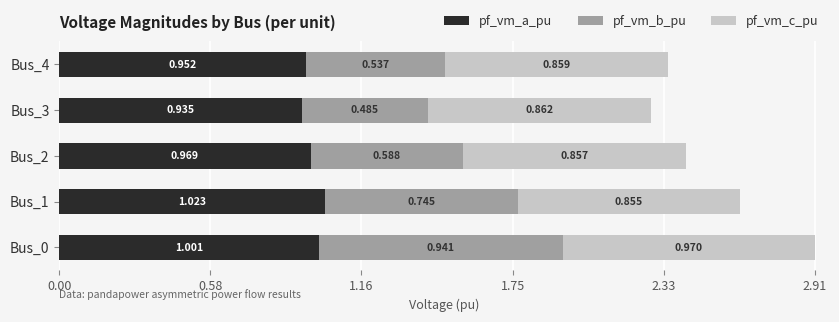

Which series has the widest spread of values?

pf_vm_b_pu